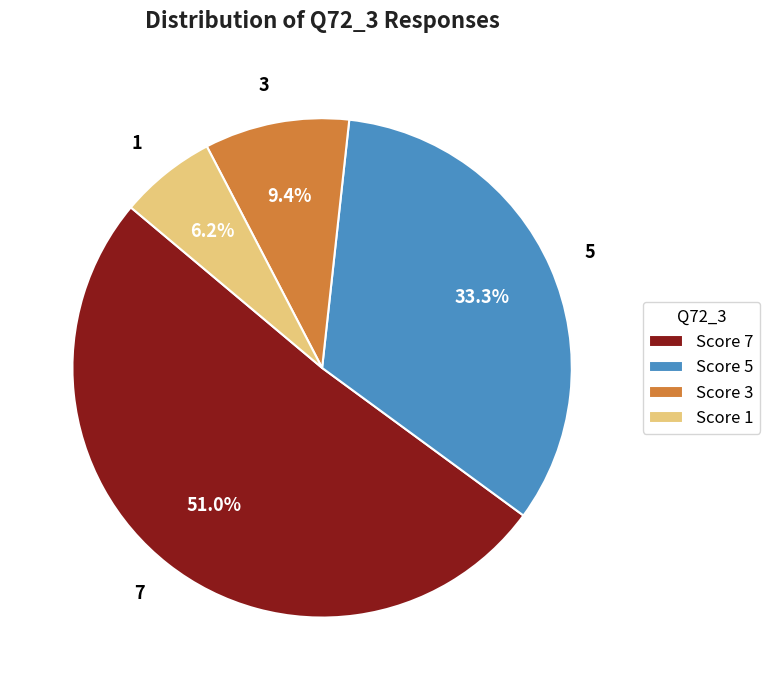

Is there any slice that represents more than half of the pie?

Yes